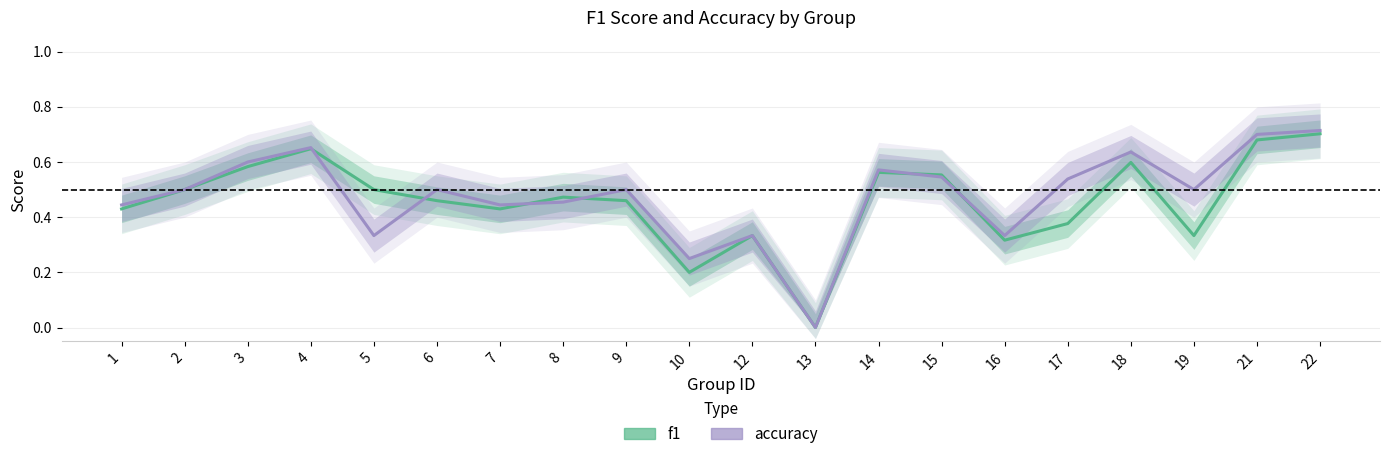

Between 18 and 19, which series saw the biggest shift?

f1